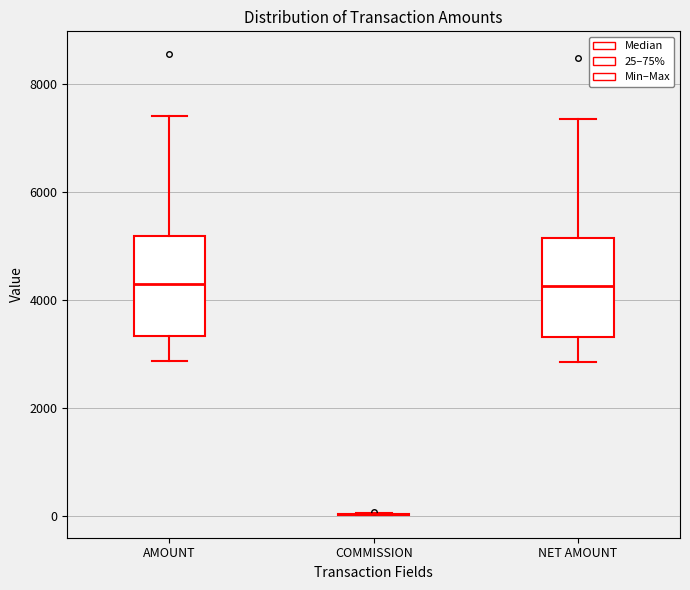

Reading left to right, transcribe this box plot: for each box, give where its median line is, the range the box spans, and where its two whiskers end, as read against the y-axis. The values are not printed on the chart, so give them approximately, as read against the axis.

AMOUNT: median 4200, box 3400 to 5200, whiskers 2800 to 7400
COMMISSION: box collapsed to a line at 0, whiskers 0 to 0
NET AMOUNT: median 4200, box 3400 to 5200, whiskers 2800 to 7400